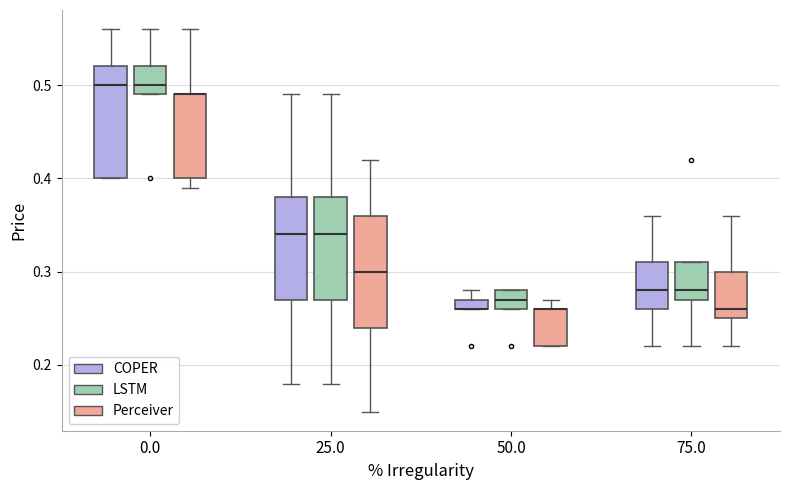

Where does the upper whisker of the box for 0.0 (LSTM) end on the y-axis? The values are not printed on the chart, so give them approximately, as read against the axis.

0.56